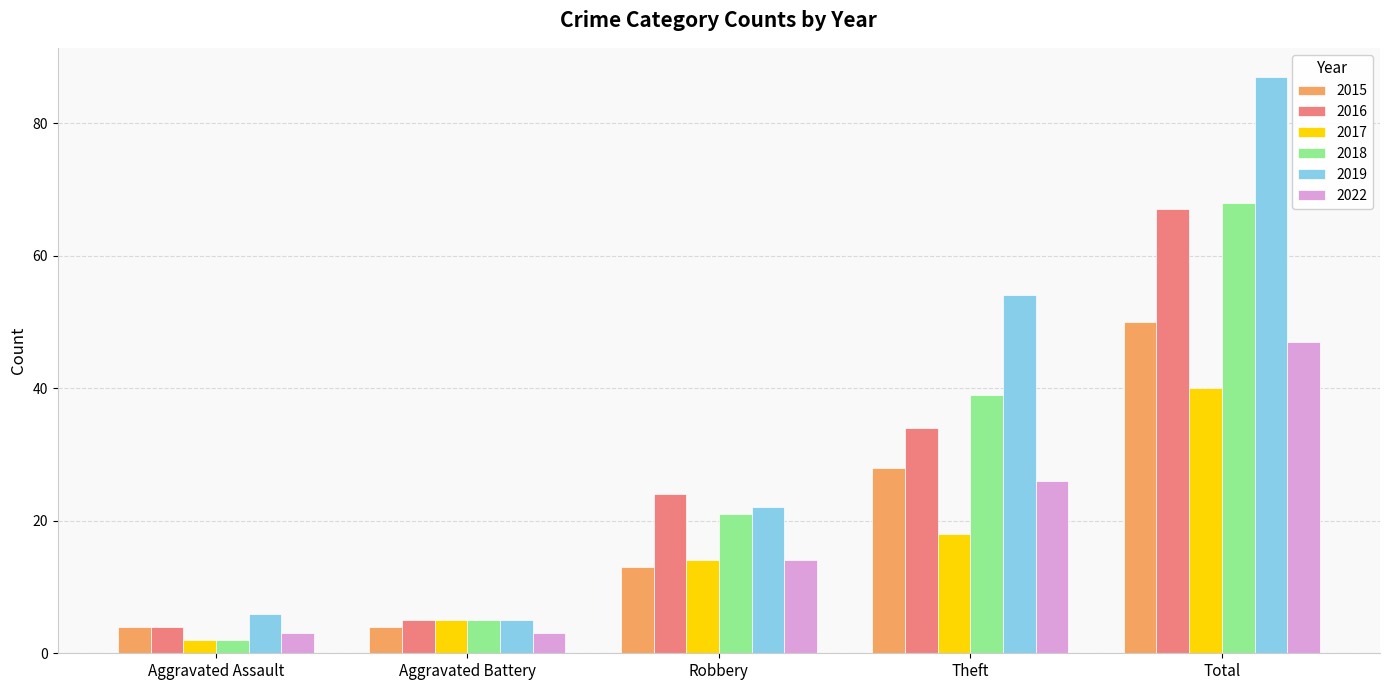

What is the sum of all 2015 values?

99